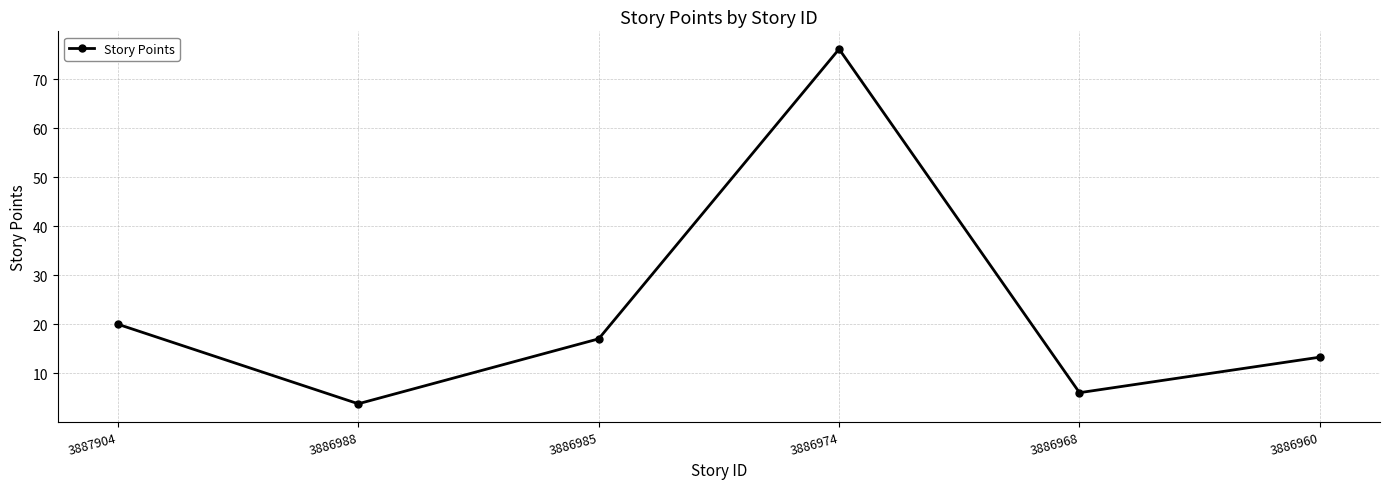

How many distinct data groups are displayed?

1